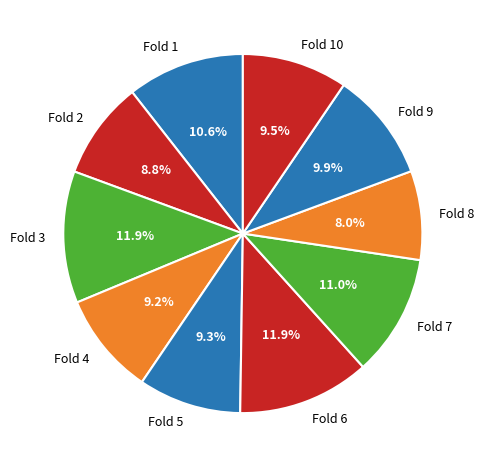

What is the smallest slice in the pie chart?

Fold 8